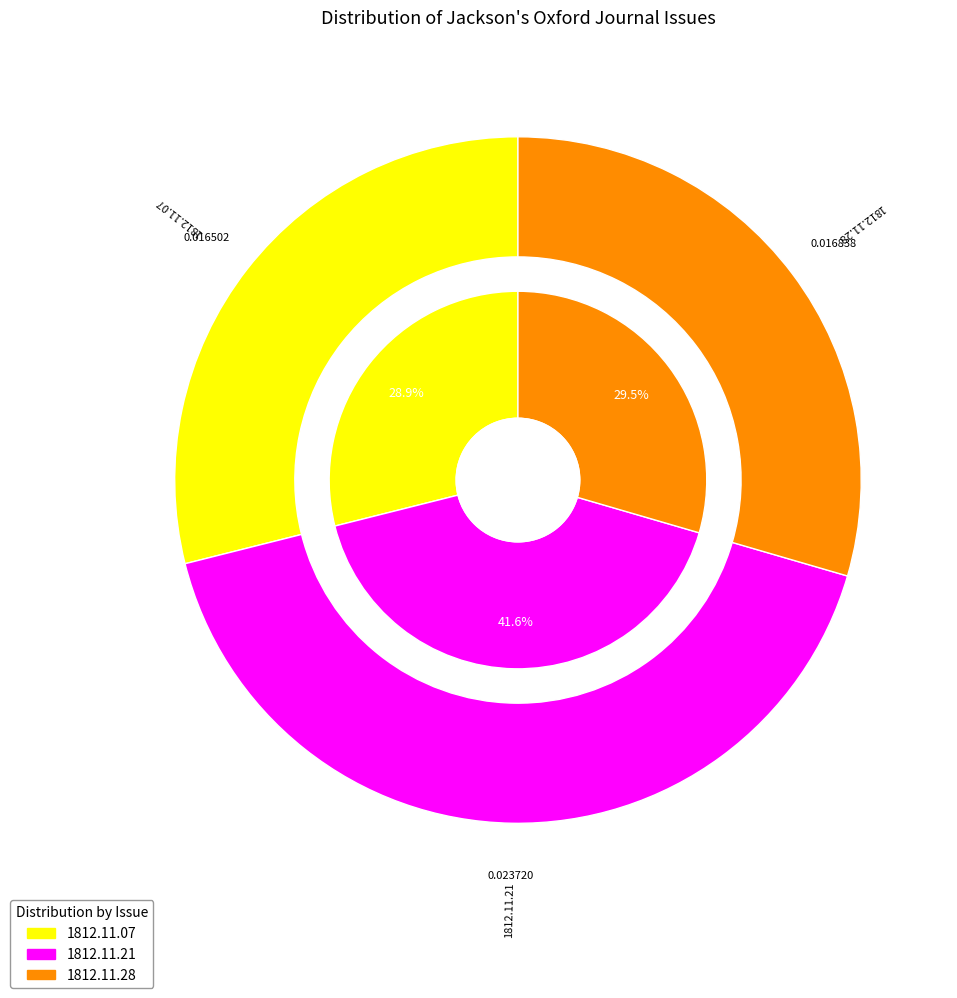

What portion of the pie excludes 1812.11.28_Jackson'sOxfordJournal?

70.5%